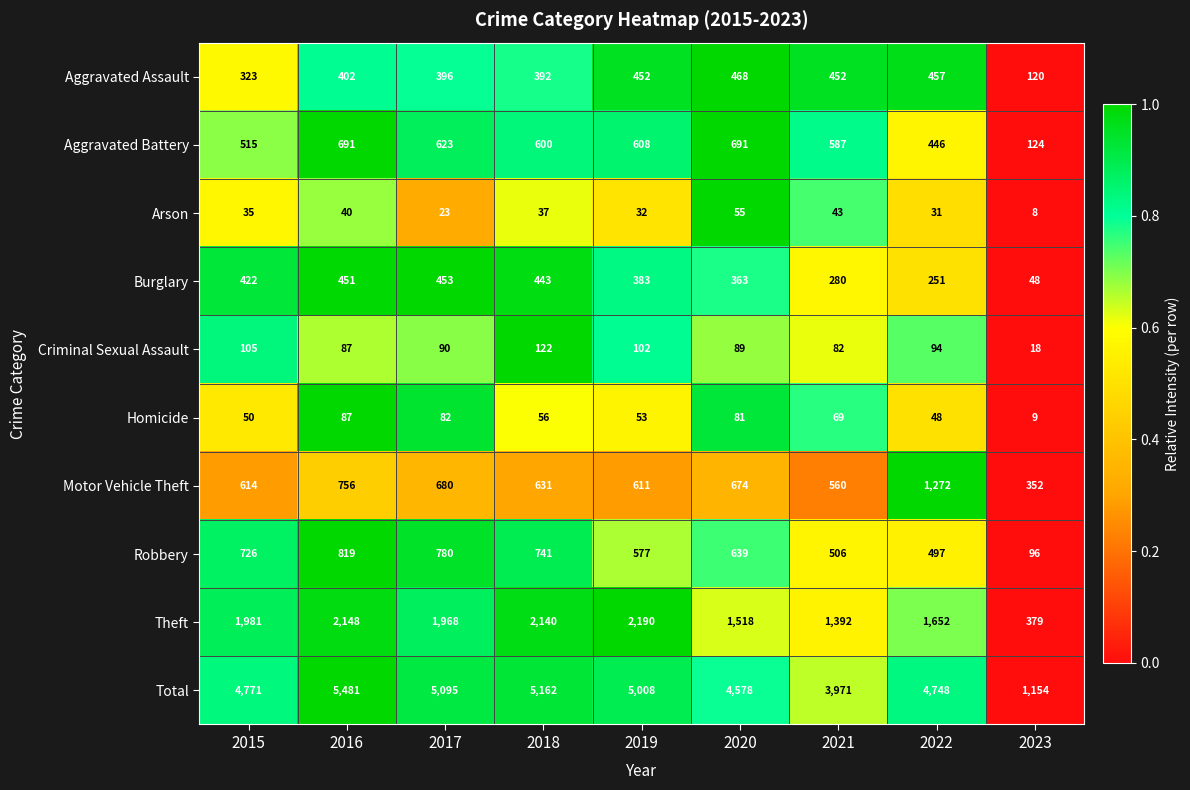

What is the sum of the Criminal Sexual Assault values at 2023 and 2016?

105